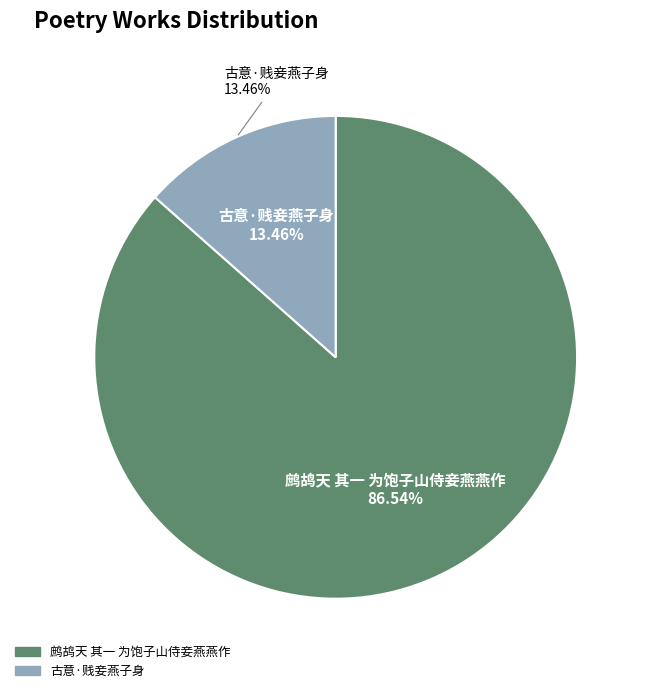

The 古意·贱妾燕子身 slice represents 13% of the pie. True or false?

True